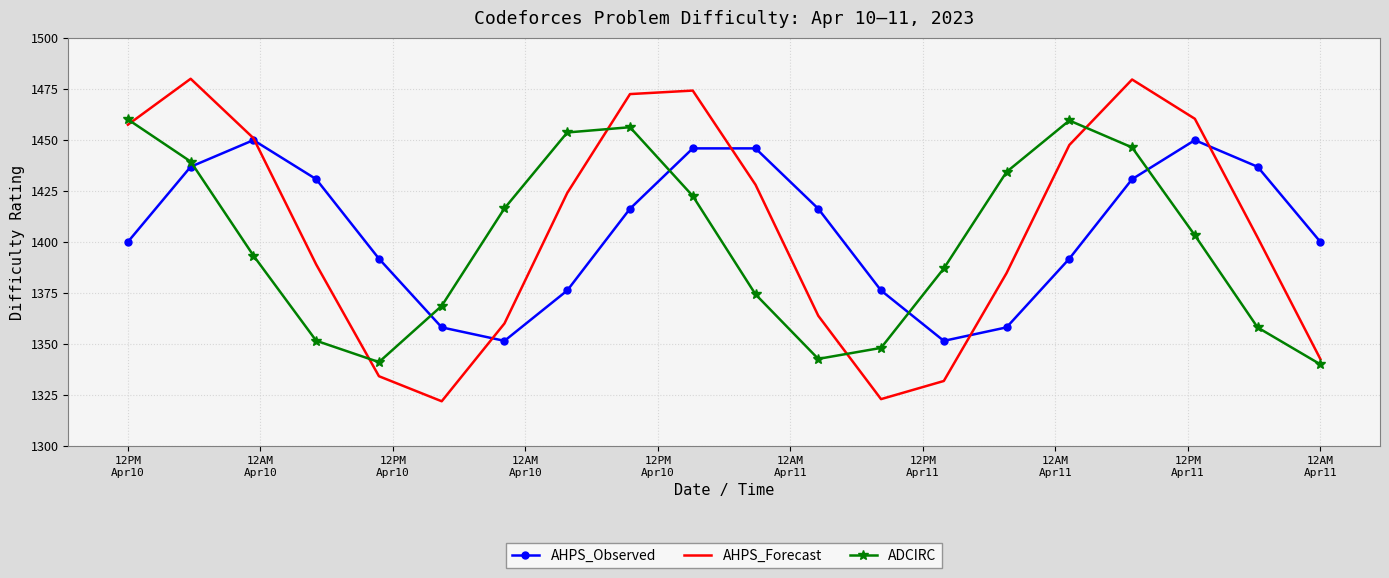

What is the minimum value shown in the chart?

1322.0